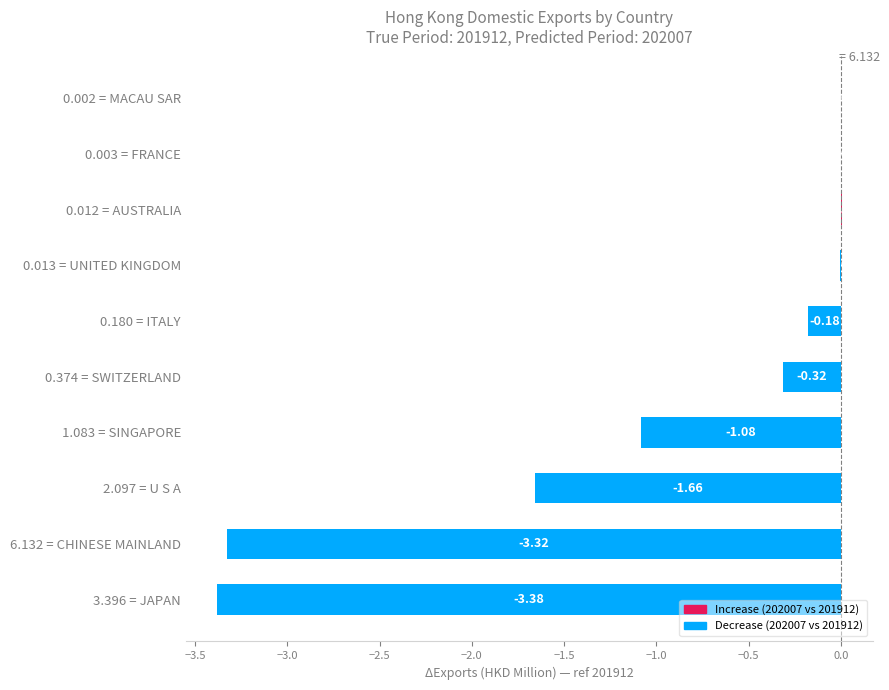

Which has a higher value, 0.002 = MACAU SAR or 1.083 = SINGAPORE?

0.002 = MACAU SAR